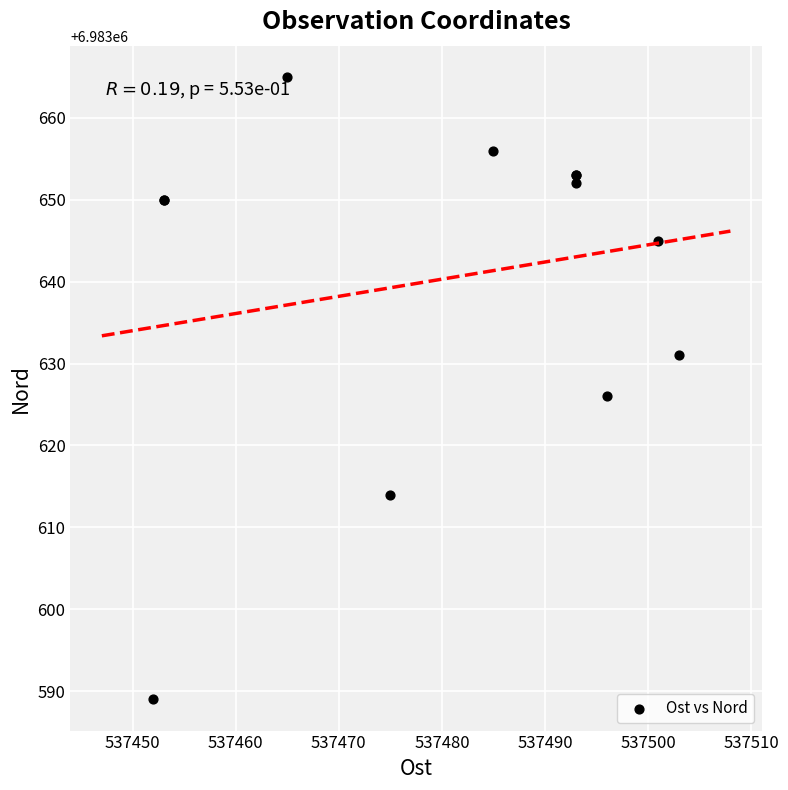

What Y value in the scatter plot is closest to 6983627?

6983626